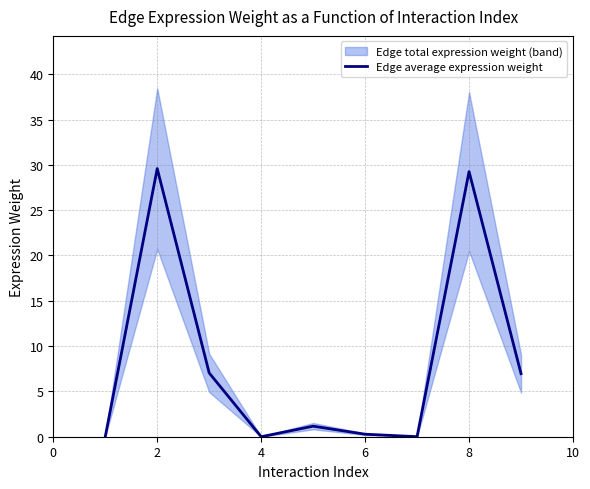

Is it true that Edge average expression weight equals 29.3 at 8?

True